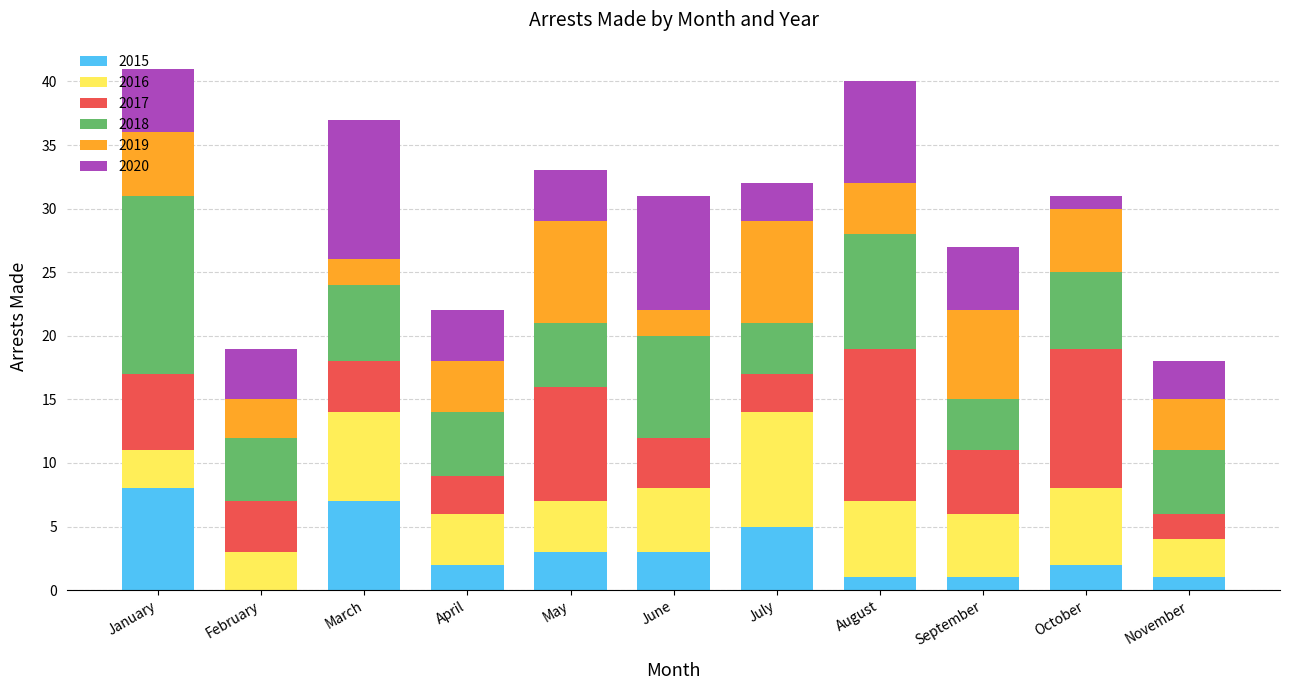

What is the total value across all series at June?

31